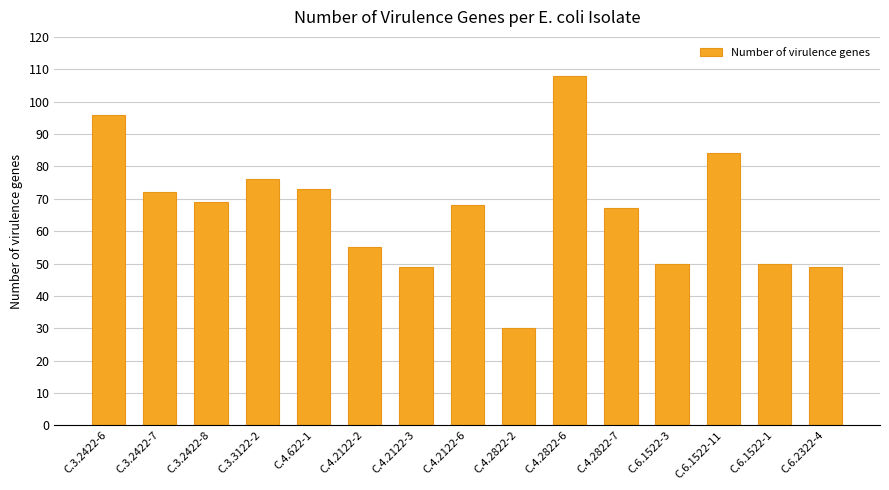

Count the number of data series in this chart.

1